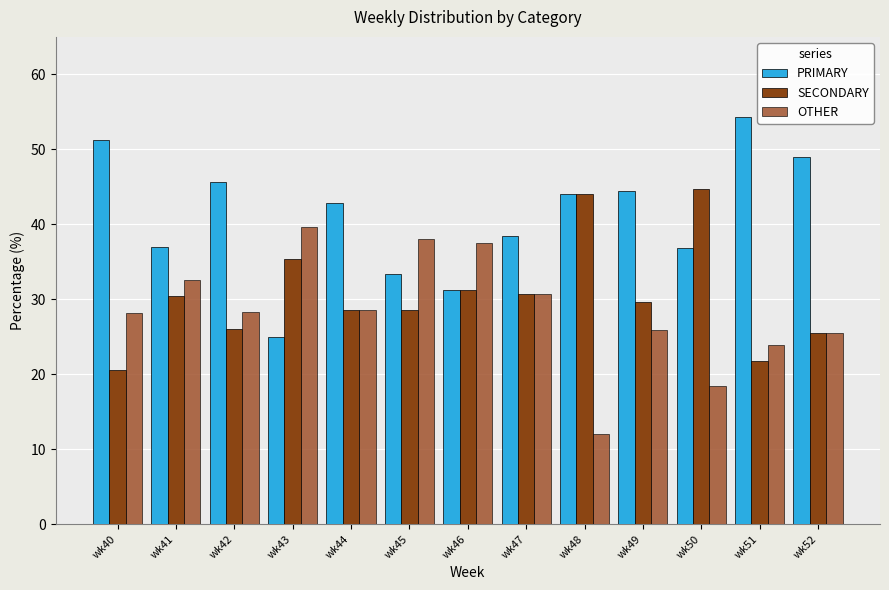

The value of SECONDARY at wk42 is 8.0. True or false?

False